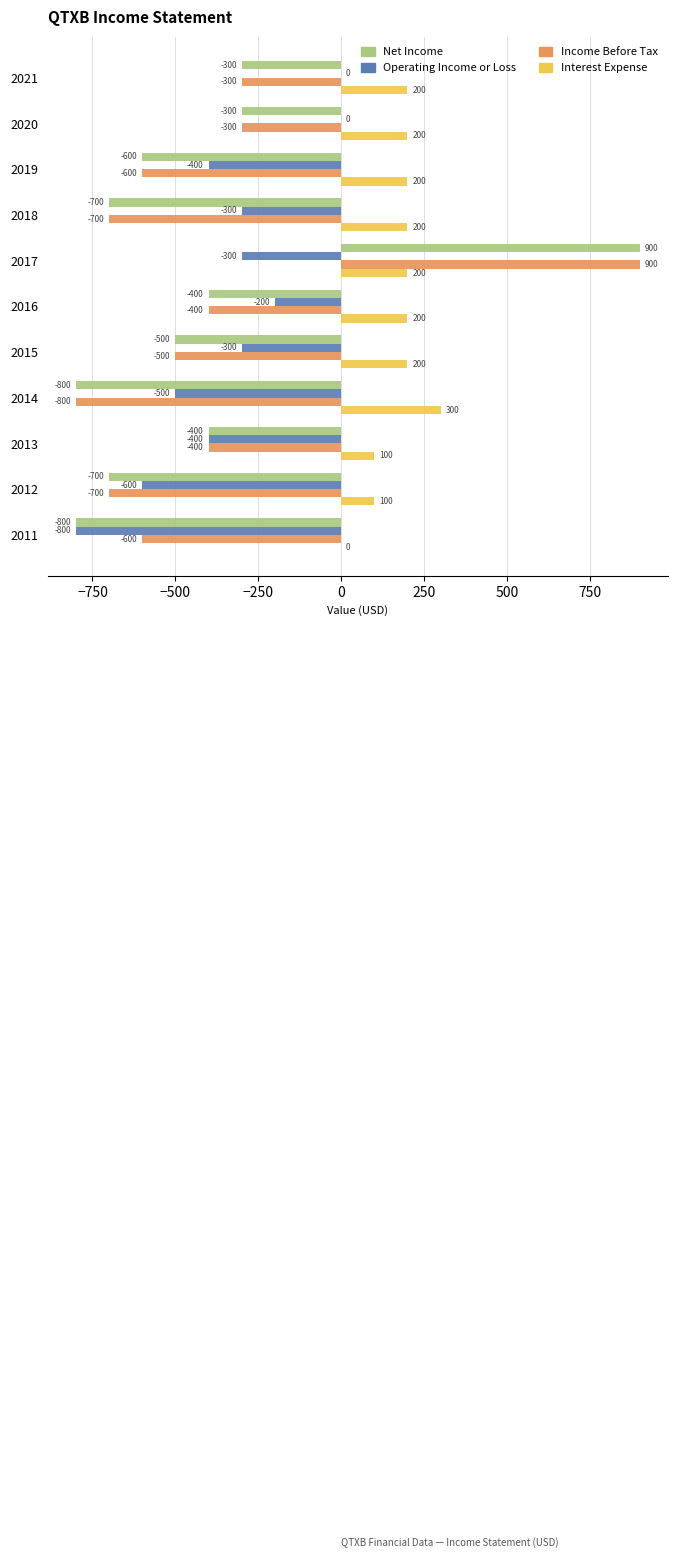

Between 2021 and 2012, which series saw the biggest shift?

Operating Income or Loss